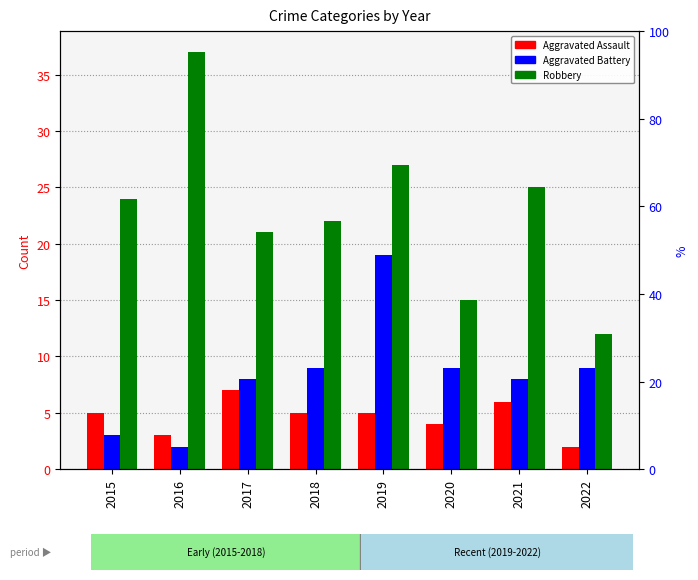

What is the smallest value displayed?

2